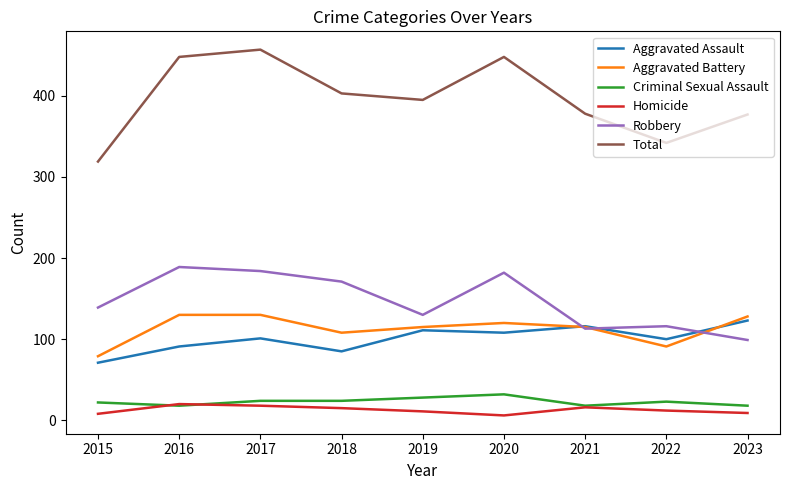

True or false: Homicide has a value of 20 at 2016.

True